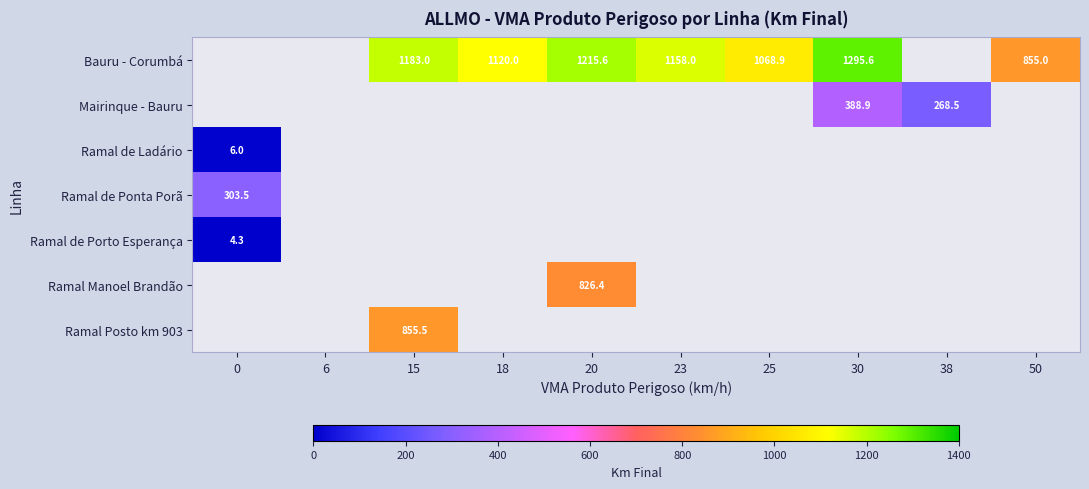

The value of Ramal Posto km 903 at 15 is 855.5. True or false?

True